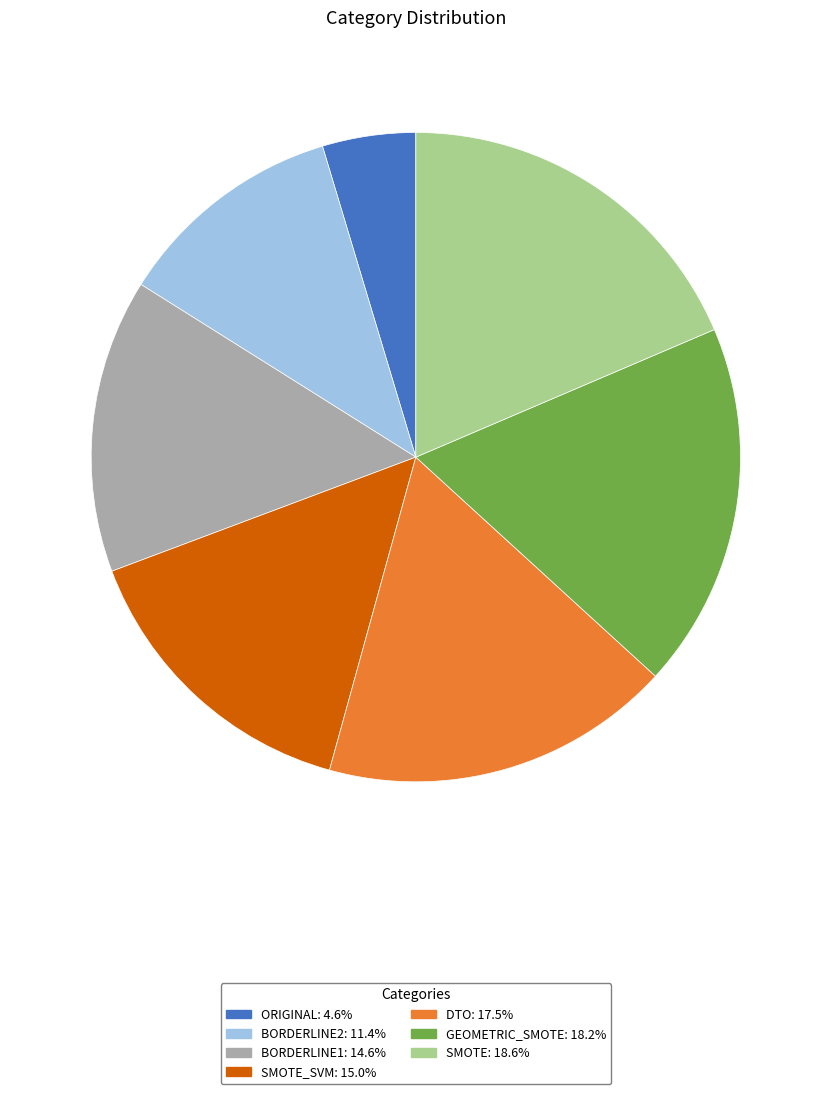

Count the number of slices in the pie.

7